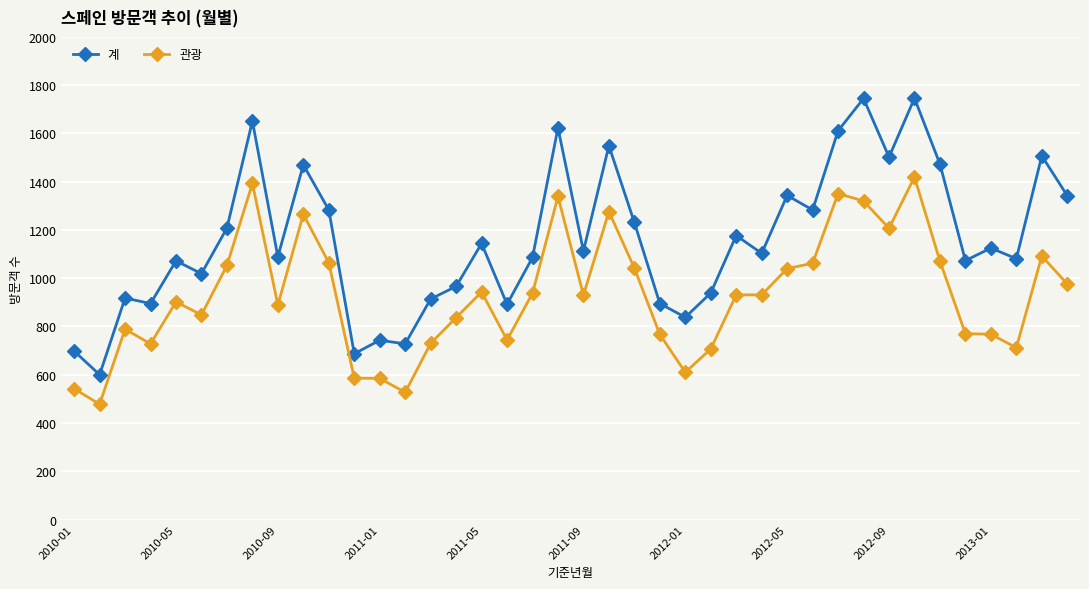

Which series has the largest range (max minus min)?

계